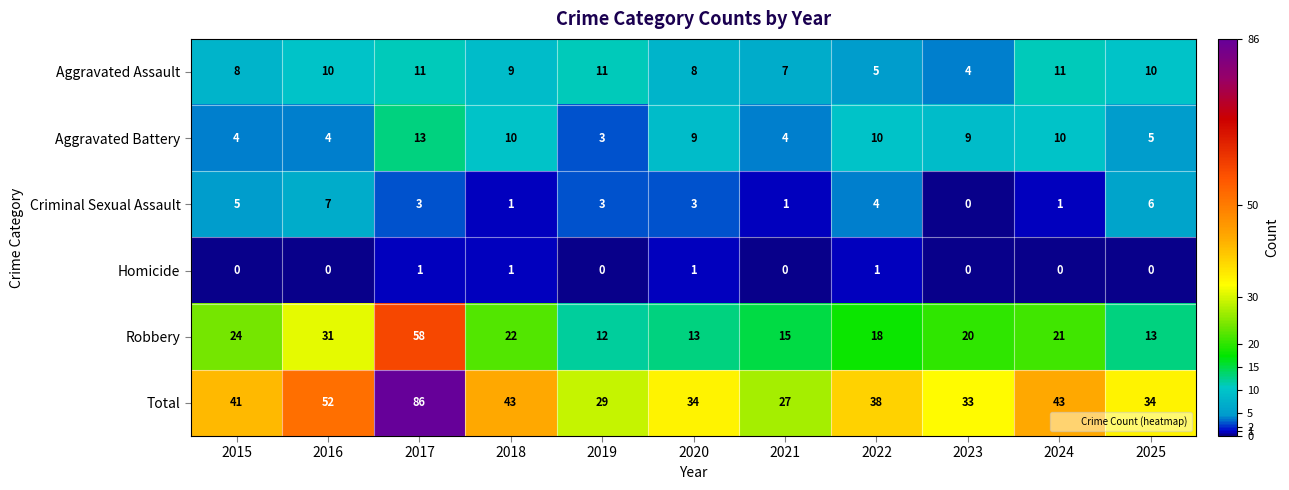

Rank the series at 2020 from highest to lowest value.

Total, Robbery, Aggravated Battery, Aggravated Assault, Criminal Sexual Assault, Homicide